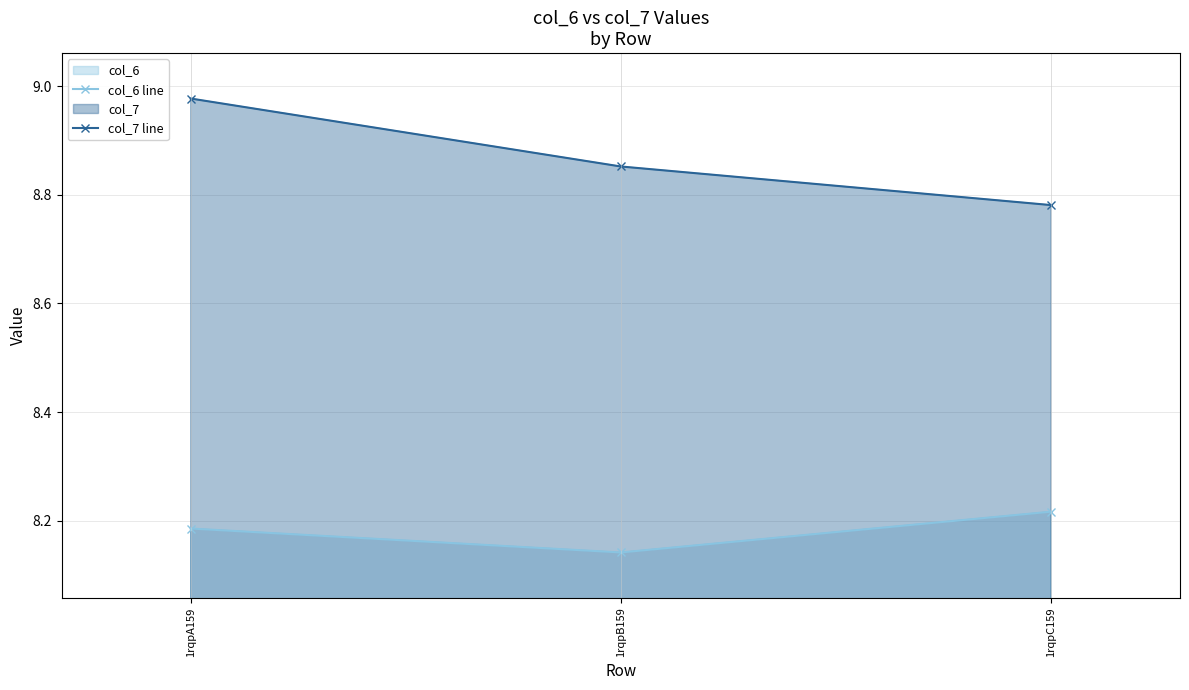

What is the label of the 2nd point from the right?

1rqpB159